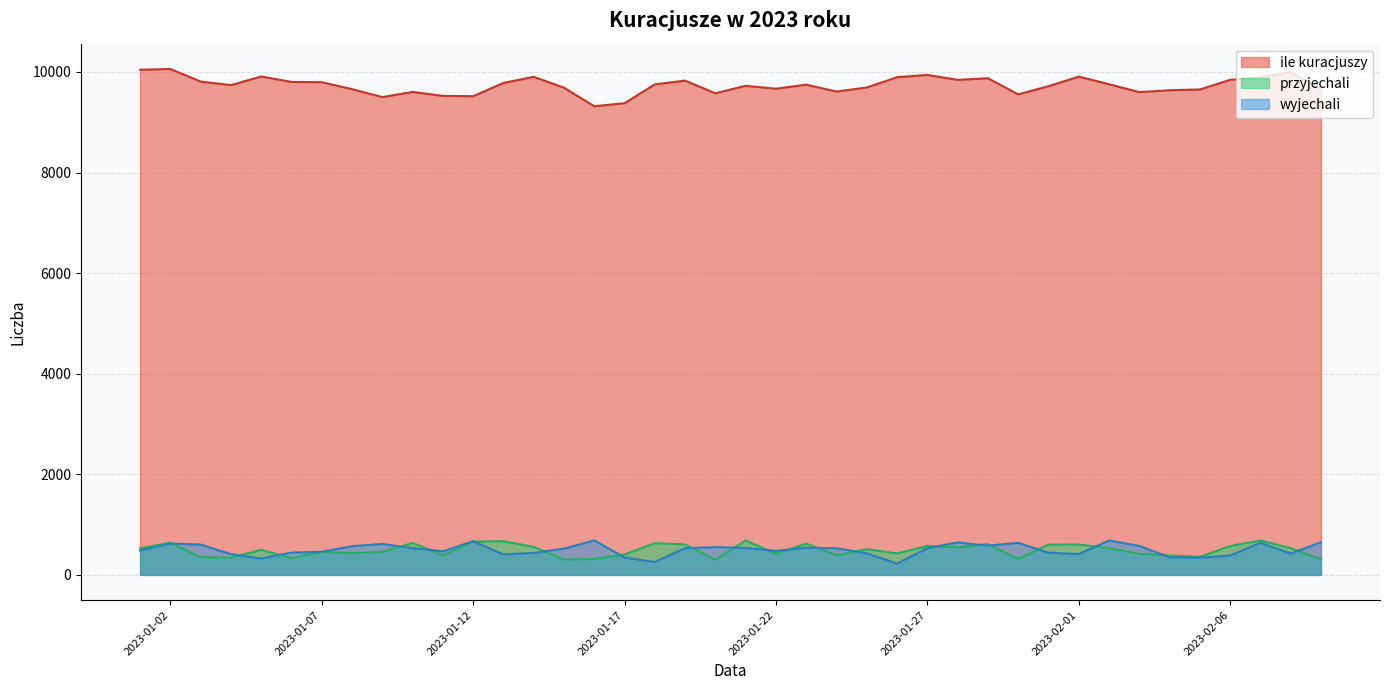

Which series has the widest spread of values?

ile kuracjuszy